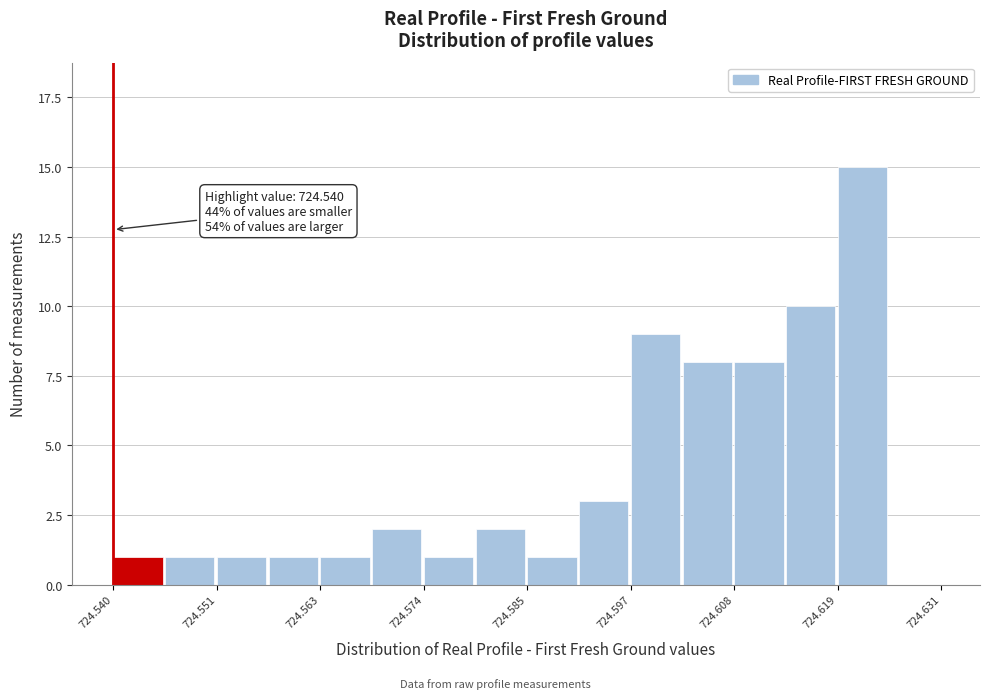

Around what value on the x-axis is the tallest bar? Give the approximate position of its centre, as read against the axis.

724.622